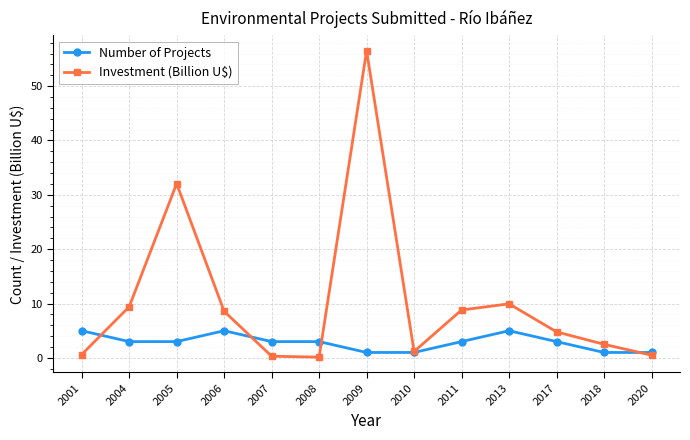

The value of Number of Projects at 2007 is 5.4. True or false?

False